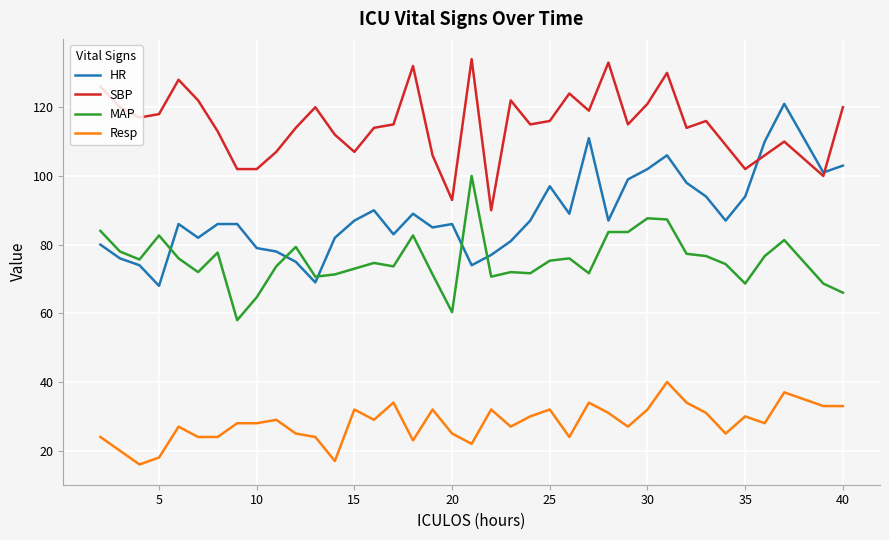

What is the difference between the maximum and minimum values in the MAP series?

42.0